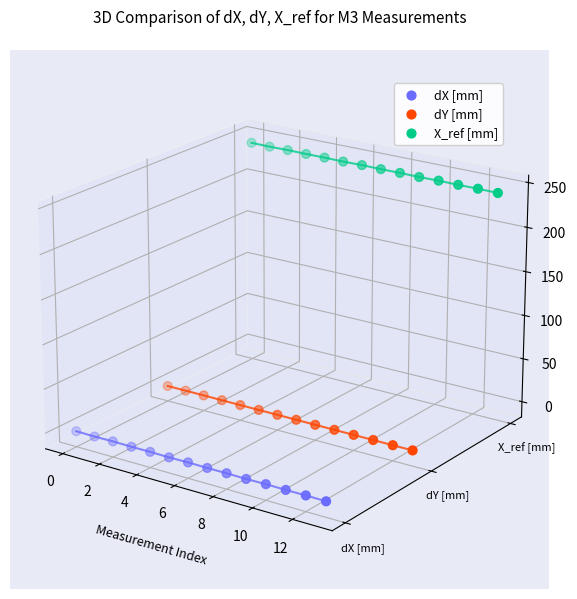

Which series contains the highest Y value?

X_ref [mm]